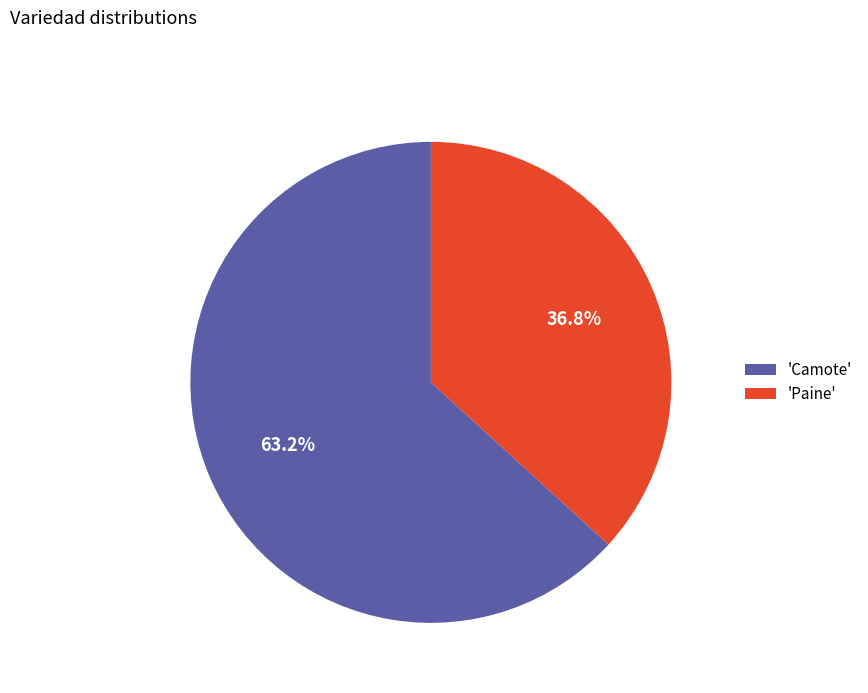

Which has a higher value, 'Paine' or 'Camote'?

'Camote'